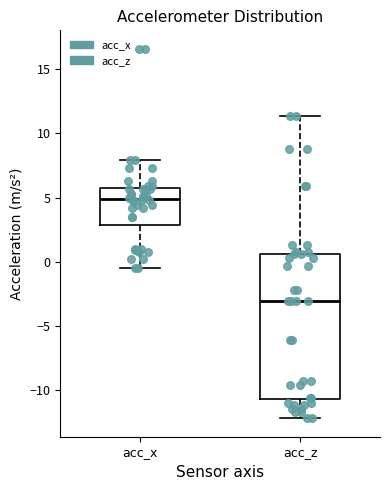

Which box is the tallest, from its lower edge to its upper edge?

acc_z